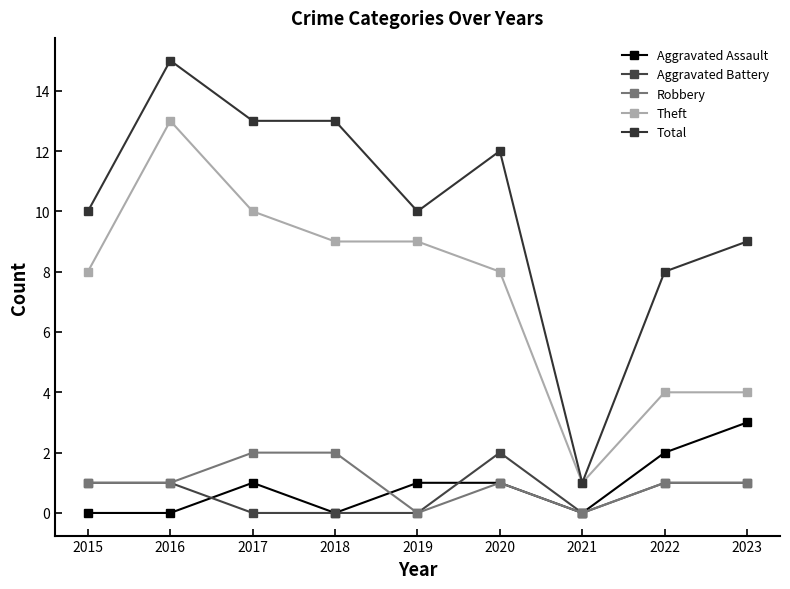

How many lines are shown in the chart?

5